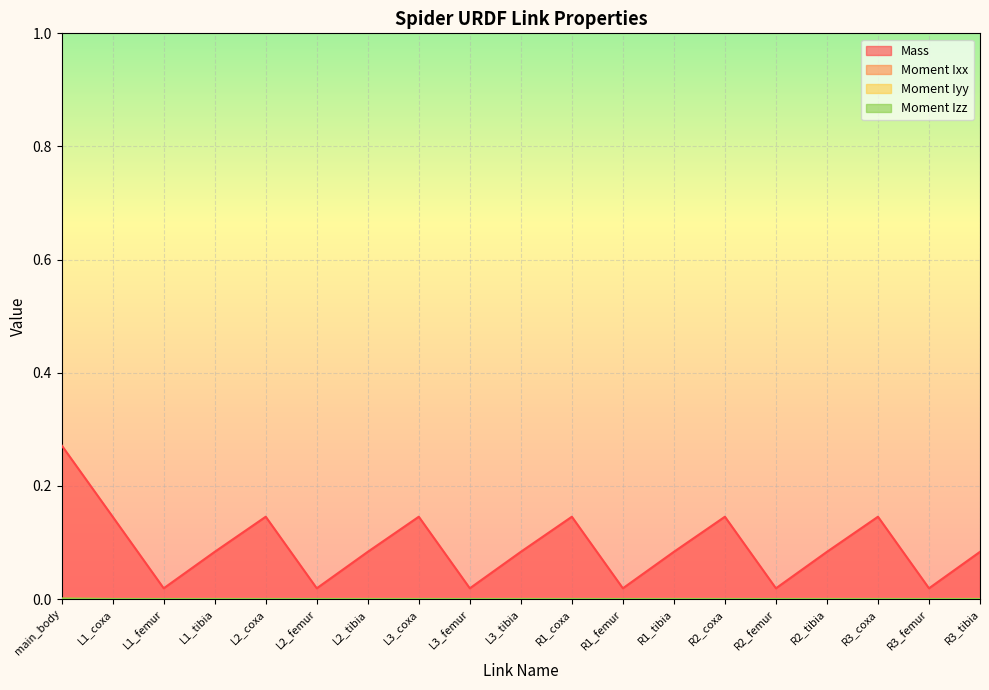

What is the difference between the second highest and minimum values in the Mass series?

0.1